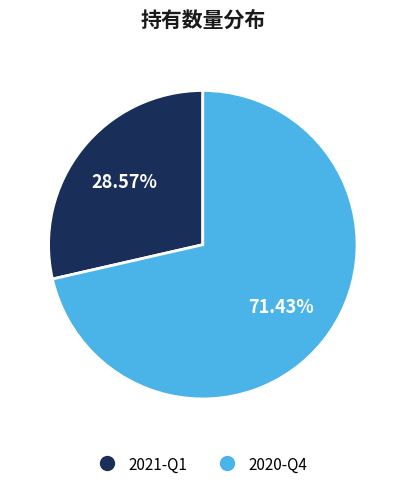

How many segments does this pie chart have?

2